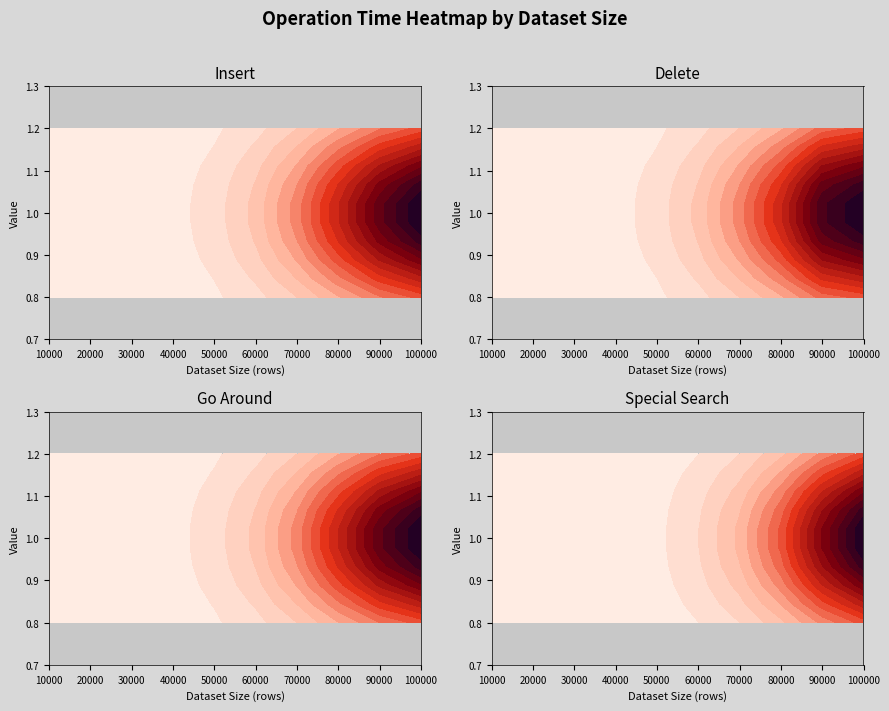

At how many categories does at least one series exceed 2?

2